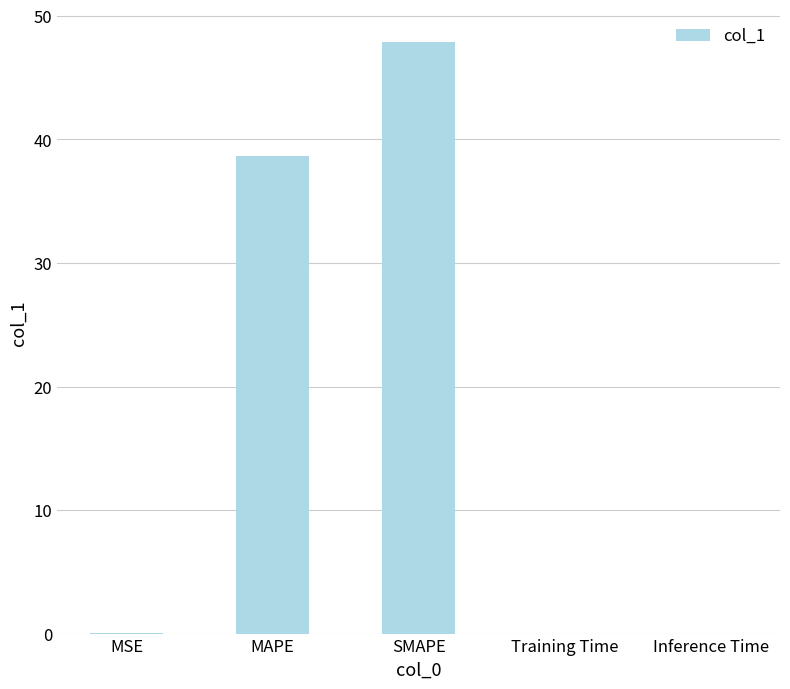

Which has a higher value, Training Time or MAPE?

MAPE